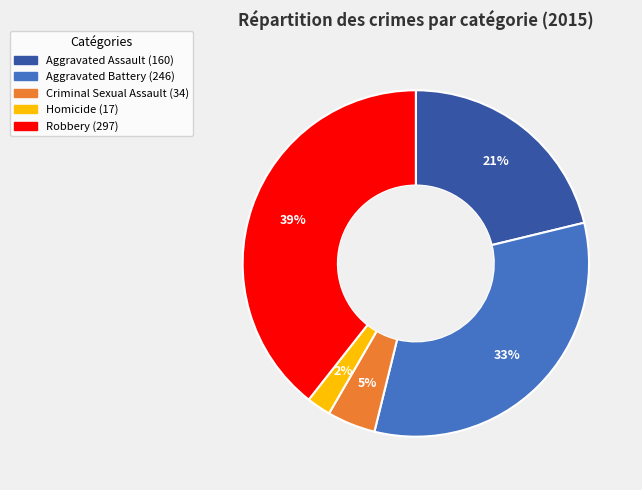

Between Homicide and Robbery, which is larger?

Robbery